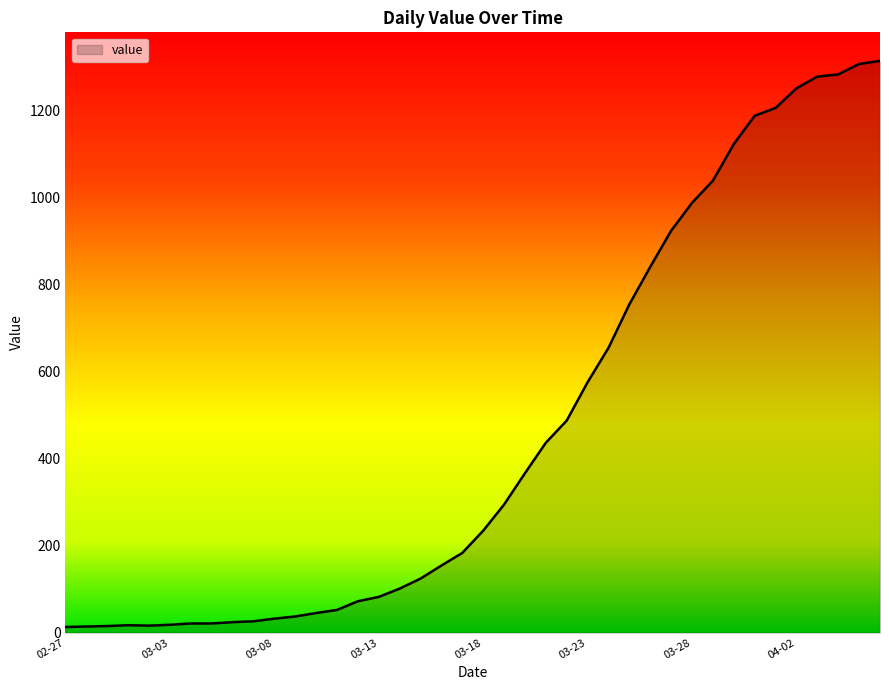

What is the difference between the maximum and minimum values?

1300